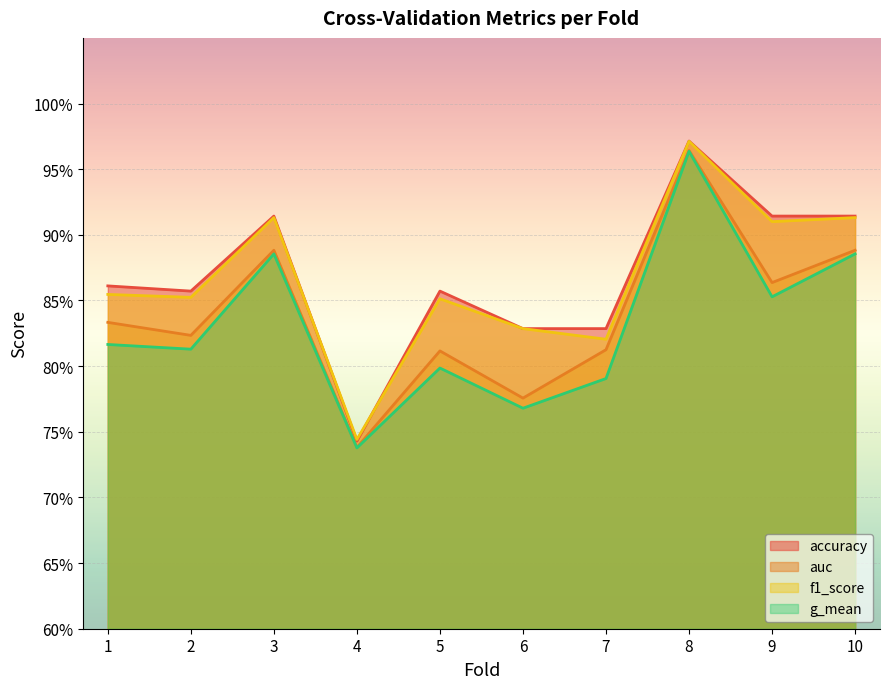

Rank the series by their maximum value, from highest to lowest.

accuracy, f1_score, auc, g_mean